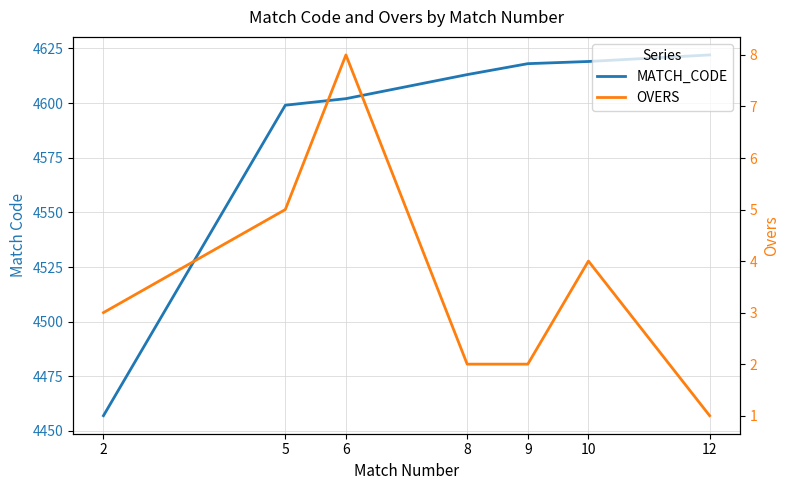

True or false: OVERS and MATCH_CODE cross at least once.

False